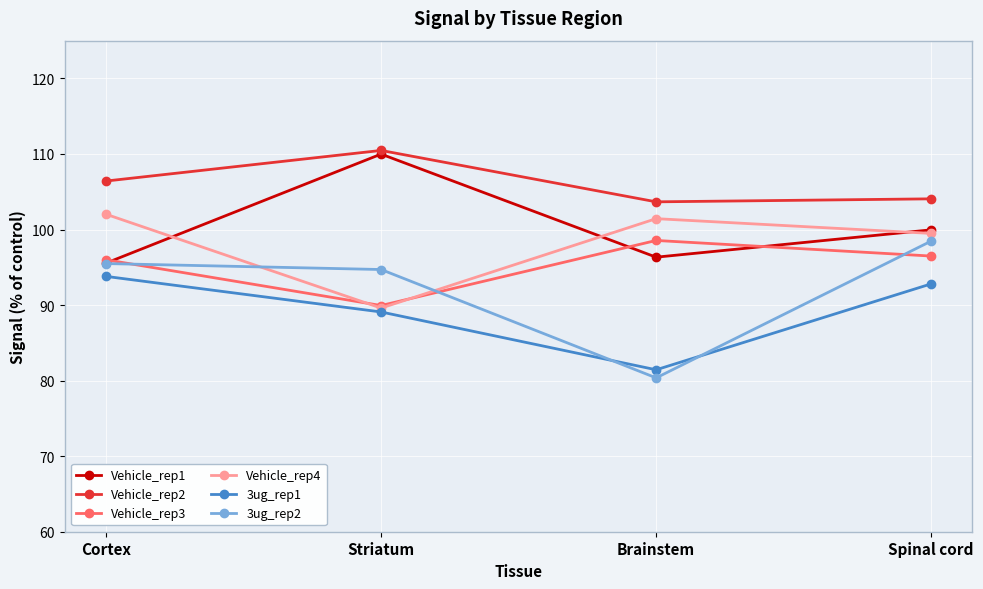

Does the chart display data point markers on the line(s)?

Yes